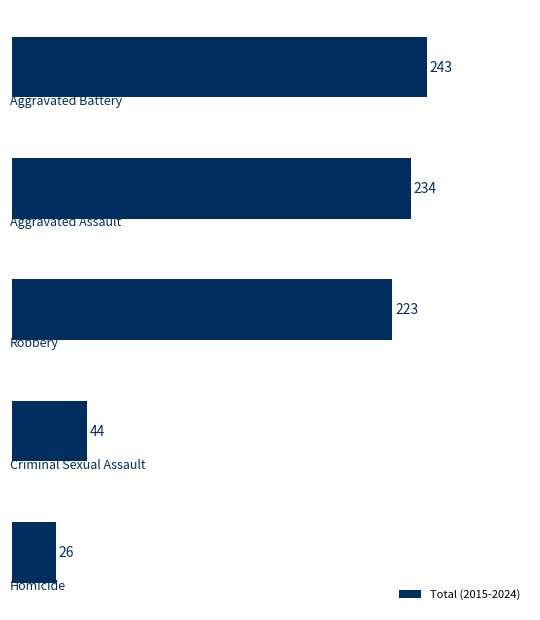

What is the smallest value displayed?

26